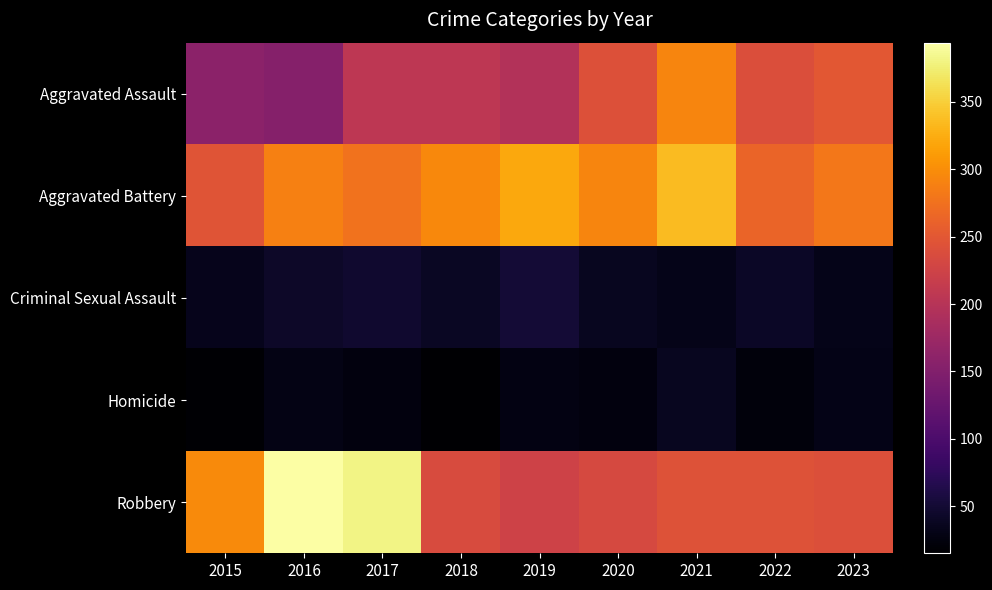

At how many categories does at least one series exceed 197?

9